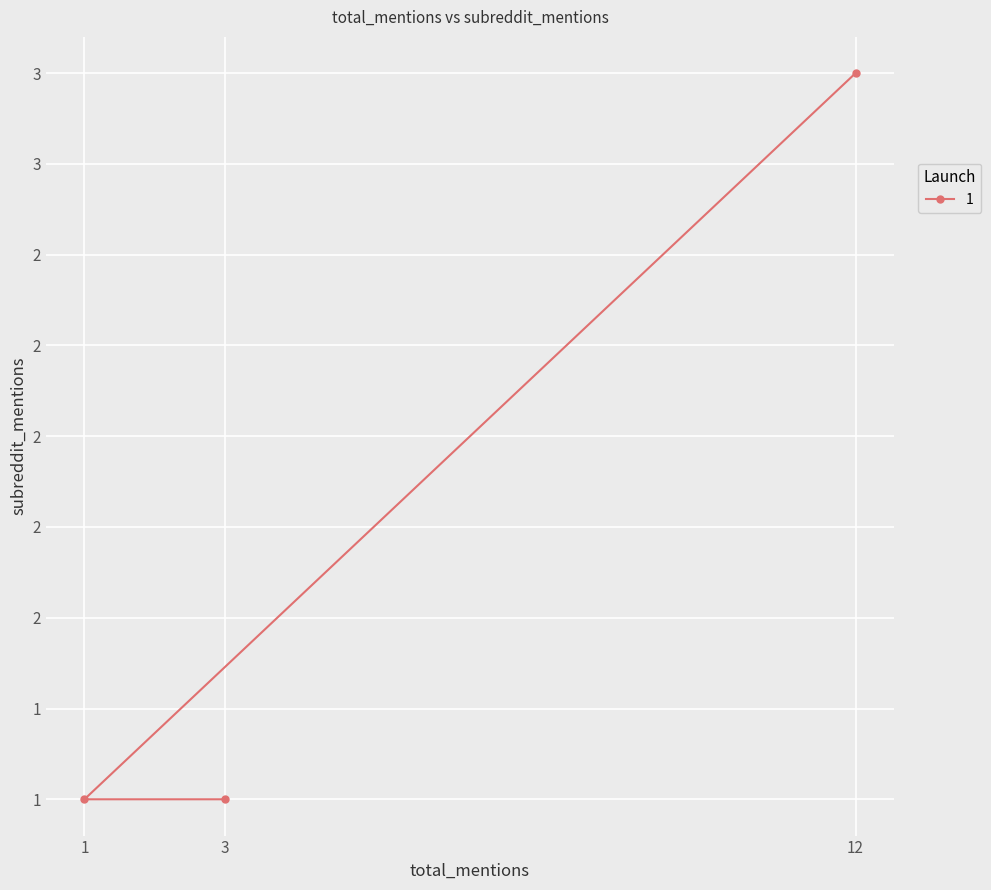

What is the minimum value shown in the chart?

1